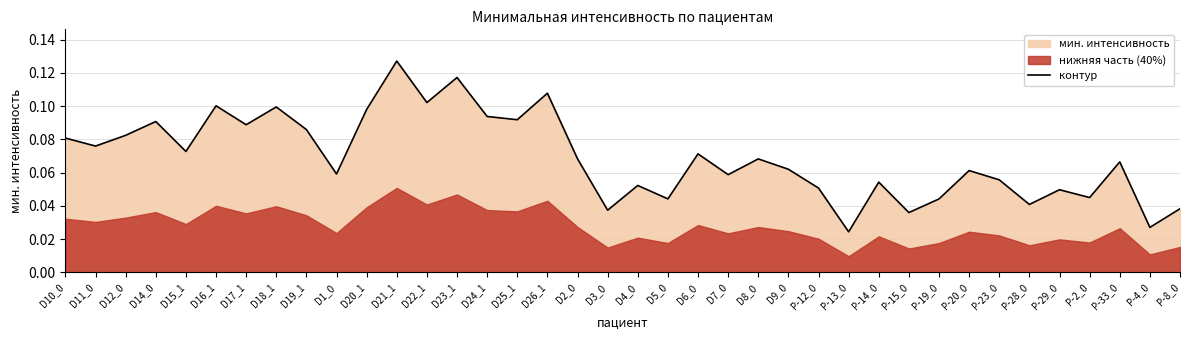

Reading right to left, what are all the values shown in this chart?

P-8_0=0.0	P-4_0=0.0	P-33_0=0.1	P-2_0=0.0	P-29_0=0.0	P-28_0=0.0	P-23_0=0.1	P-20_0=0.1	P-19_0=0.0	P-15_0=0.0	P-14_0=0.1	P-13_0=0.0	P-12_0=0.1	D9_0=0.1	D8_0=0.1	D7_0=0.1	D6_0=0.1	D5_0=0.0	D4_0=0.1	D3_0=0.0	D2_0=0.1	D26_1=0.1	D25_1=0.1	D24_1=0.1	D23_1=0.1	D22_1=0.1	D21_1=0.1	D20_1=0.1	D1_0=0.1	D19_1=0.1	D18_1=0.1	D17_1=0.1	D16_1=0.1	D15_1=0.1	D14_0=0.1	D12_0=0.1	D11_0=0.1	D10_0=0.1